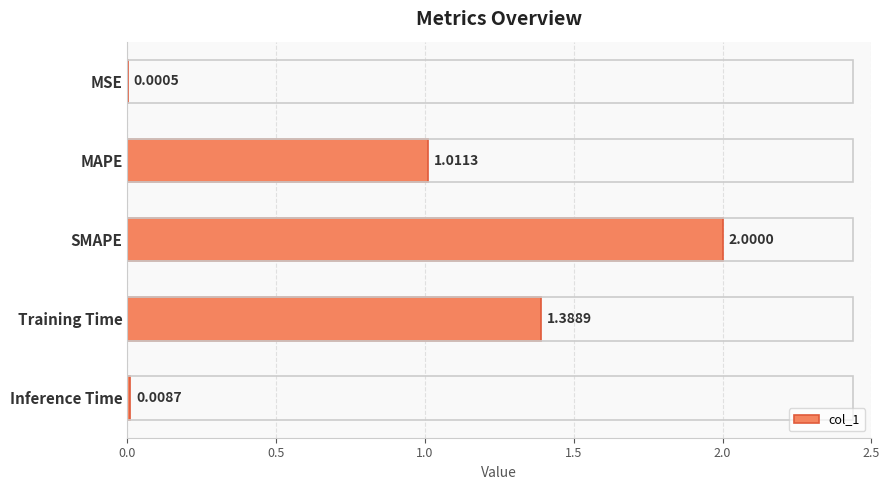

Which has a higher value, MAPE or MSE?

MAPE